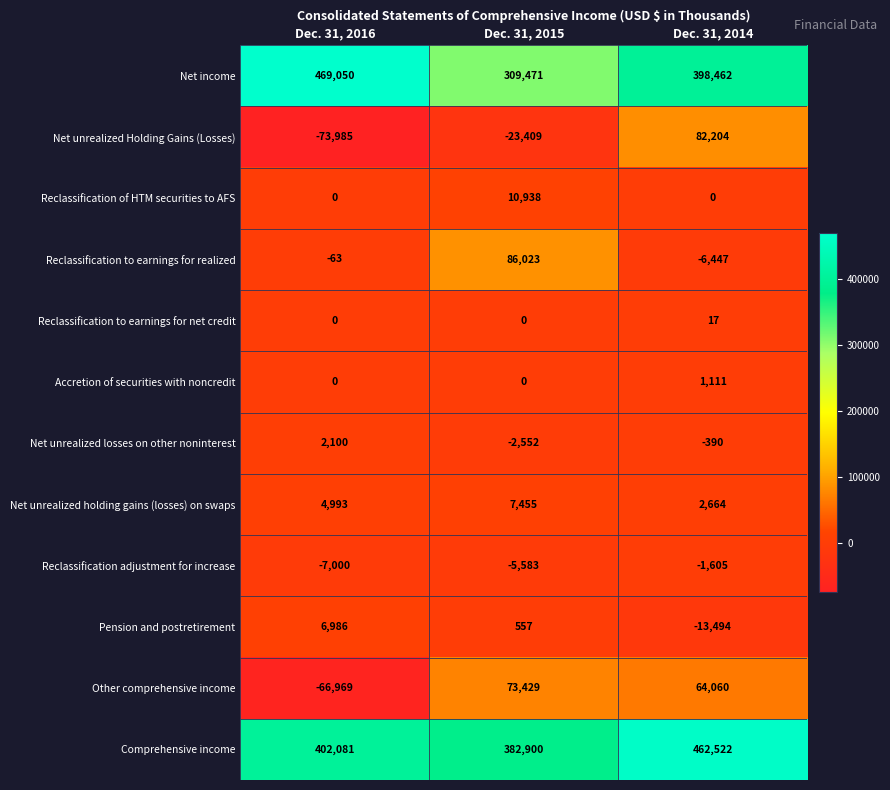

What is the total value across all series at Dec. 31, 2015?

839229